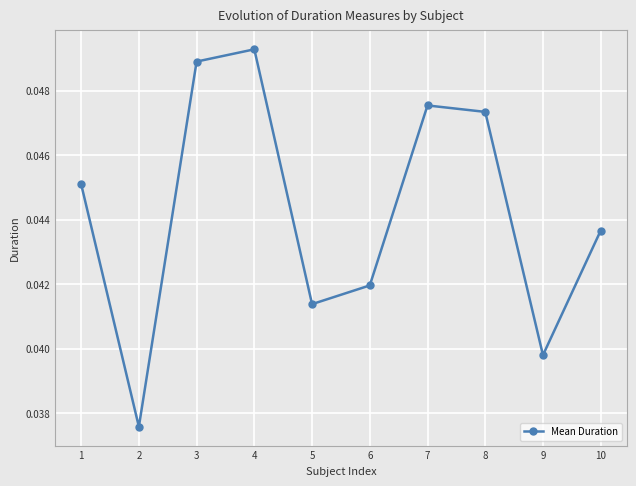

Is it true that the value at 5 is 0.1?

False